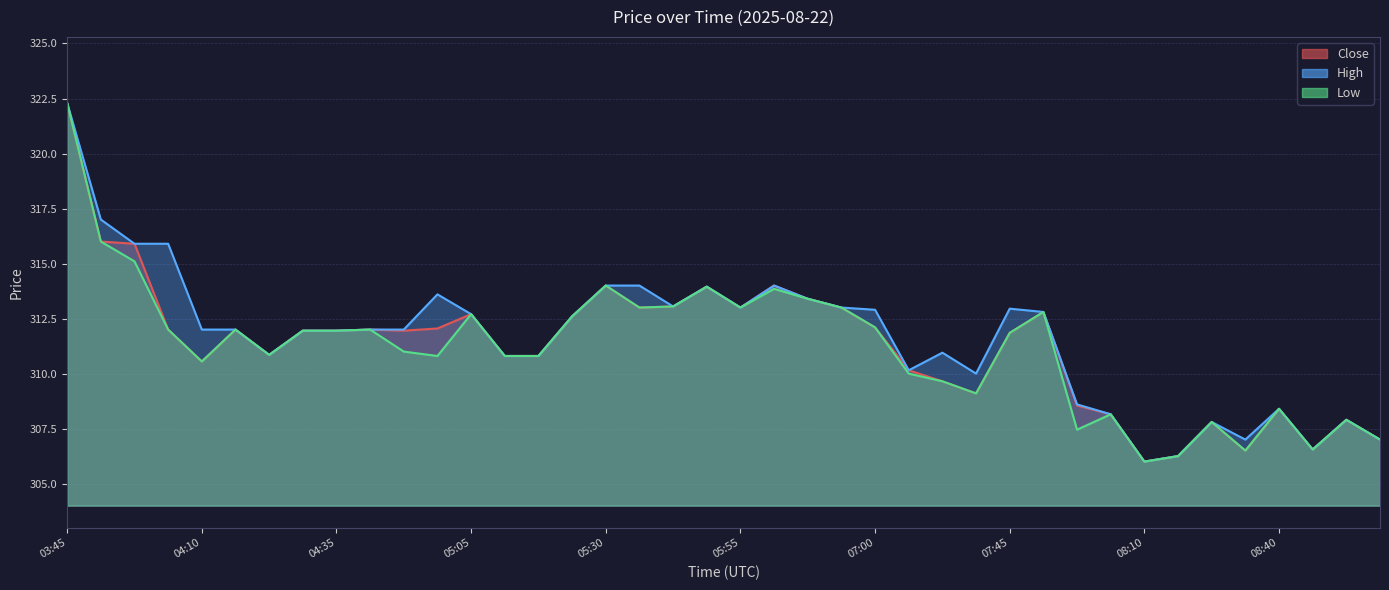

Which series changed the most between 03:50 and 04:10?

Close